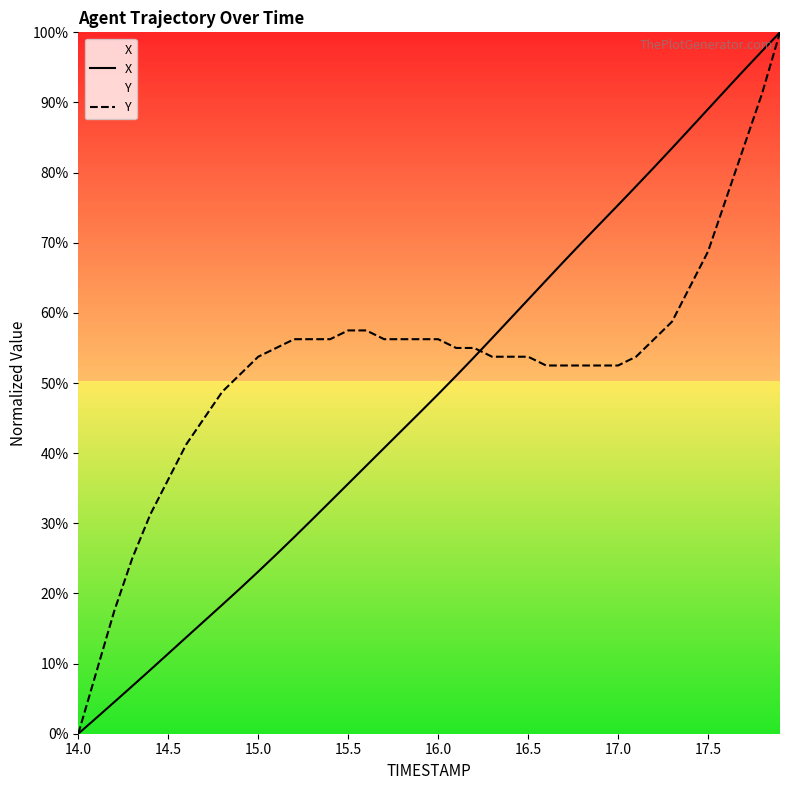

True or false: X has more than 0 points higher than both neighbors.

False